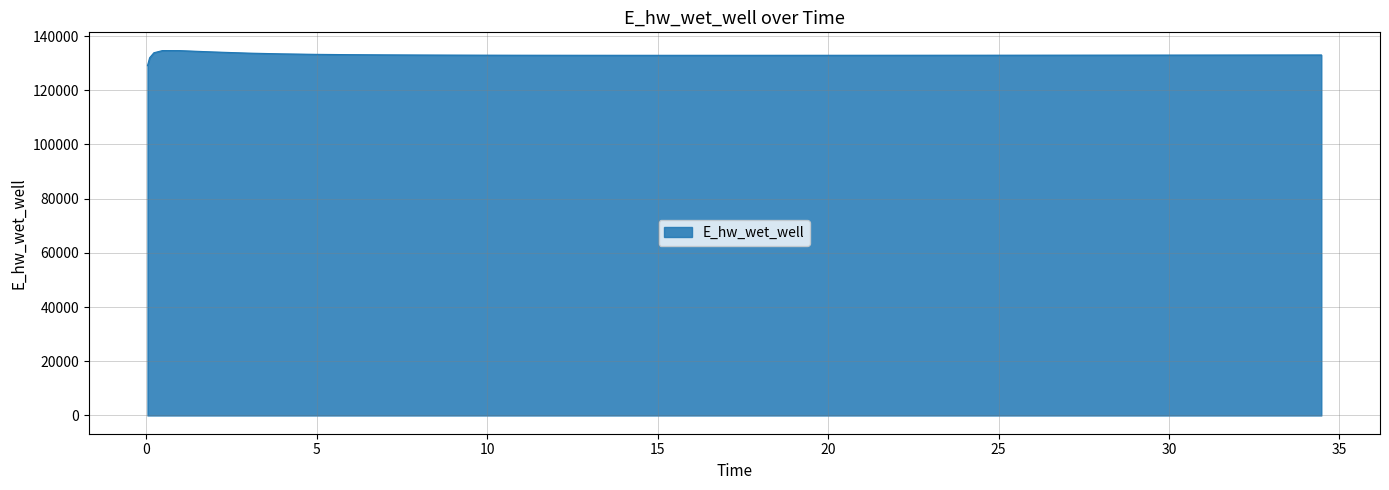

How many distinct data groups are displayed?

1